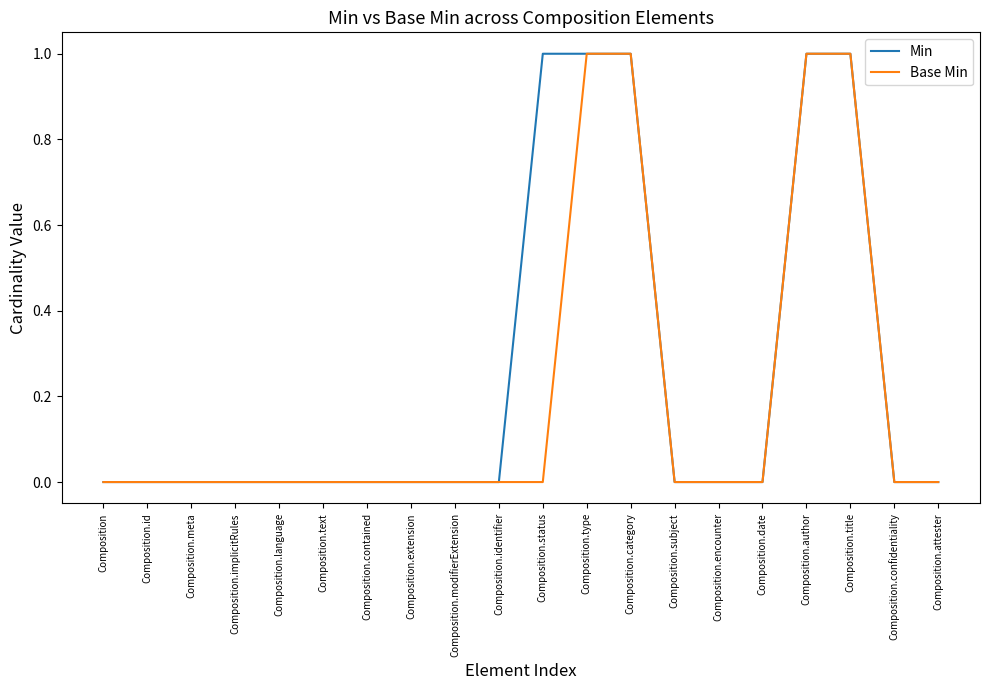

The Base Min series shows 0 at Composition. True or false?

True